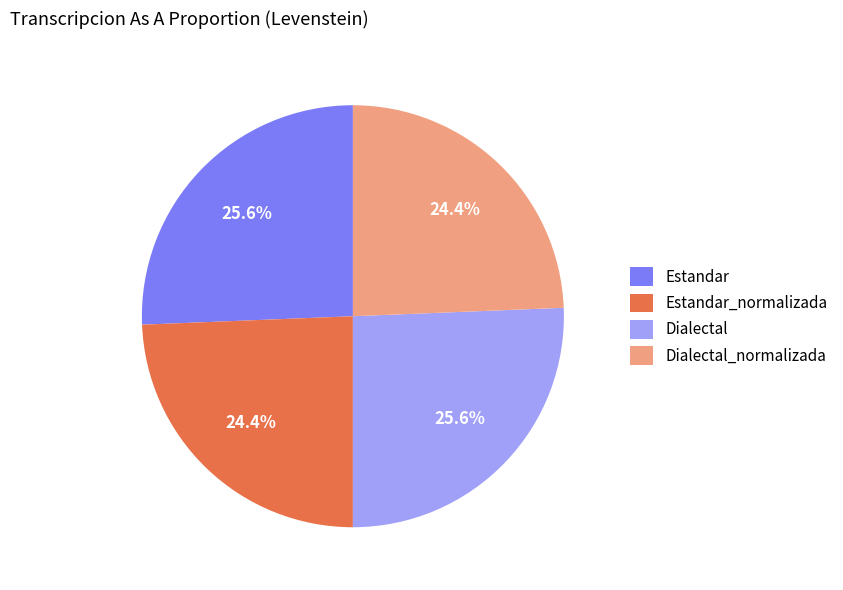

Do Estandar_normalizada and Dialectal_normalizada together represent more than half of the pie?

No